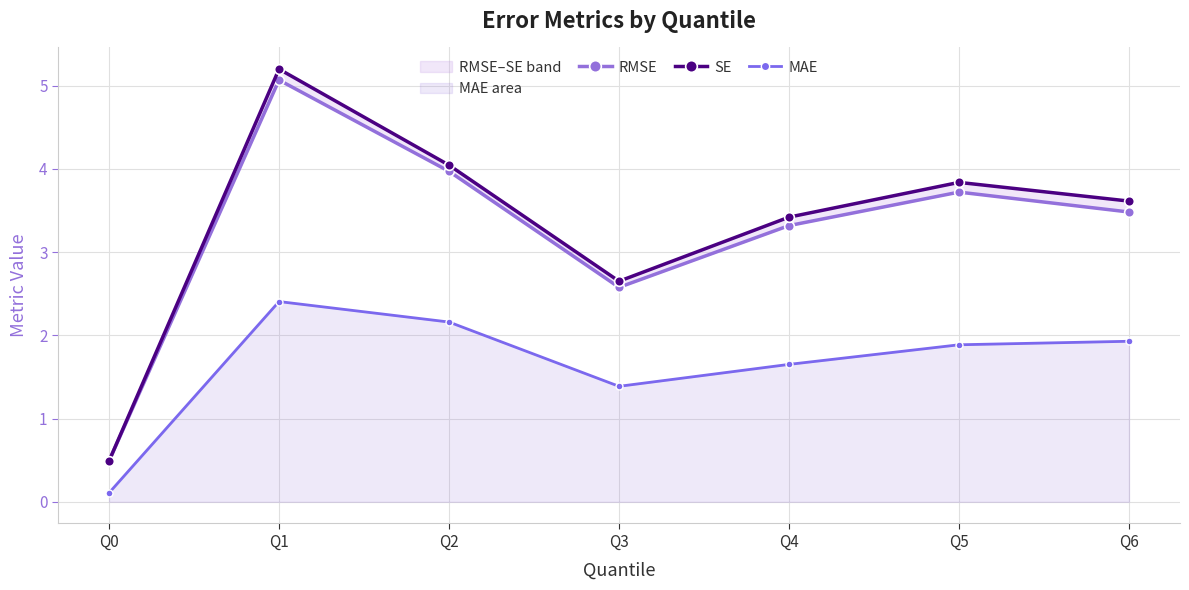

Does the chart have visible grid lines?

Yes